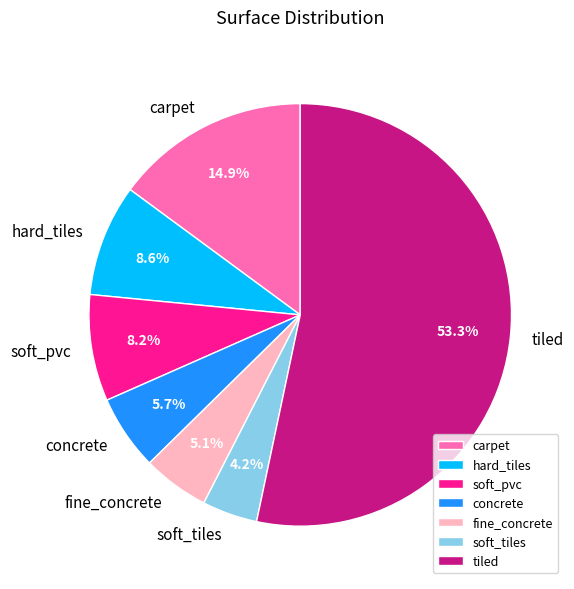

Is there a majority slice in this chart?

Yes